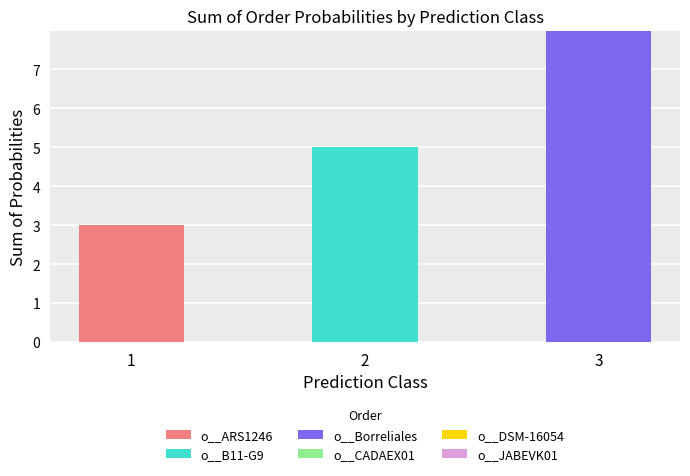

Are the bars horizontal?

No